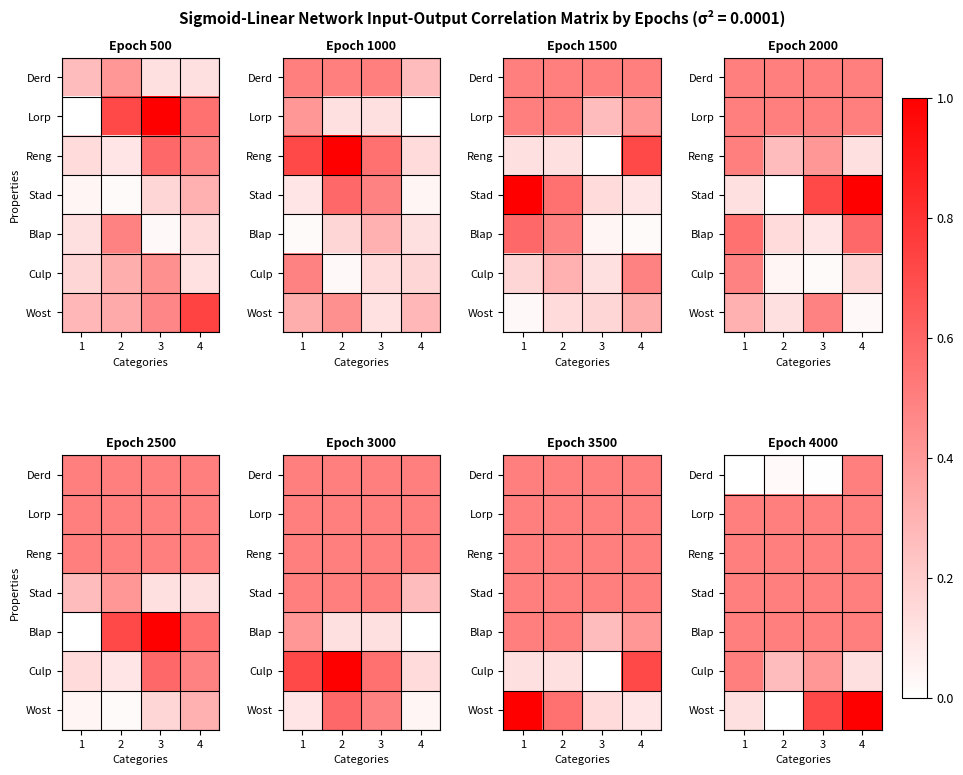

Which label corresponds to the largest value in the chart?

4